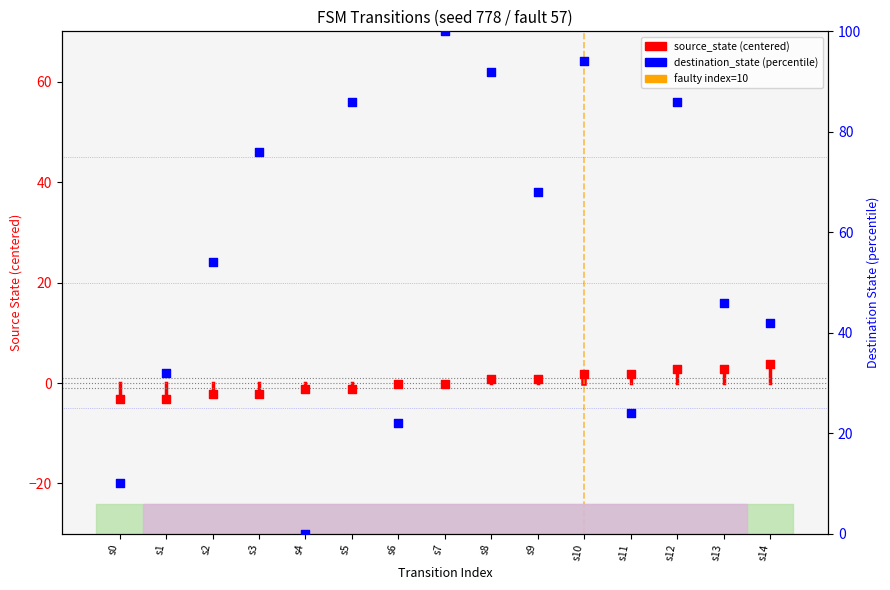

Which has a higher value, s5 or s14?

s5